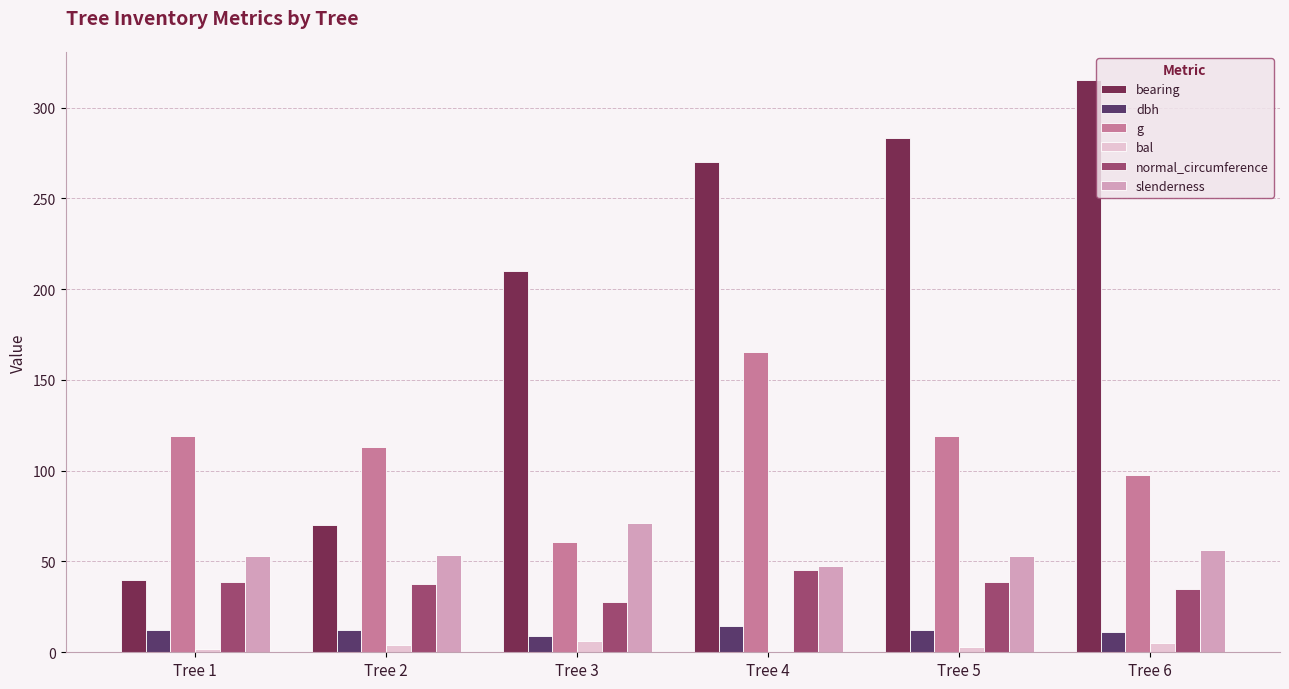

At which category is the sum across all series the highest?

Tree 4